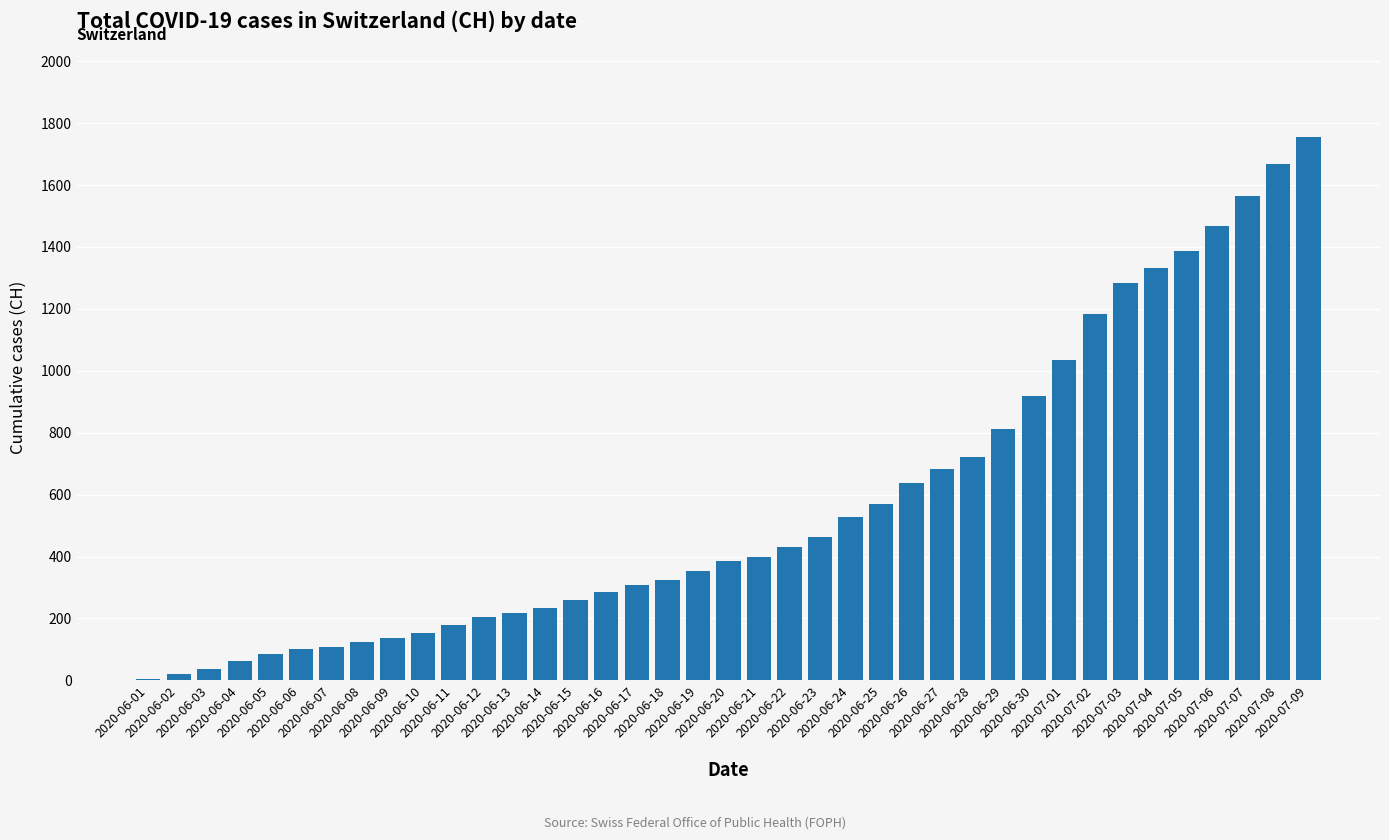

At which label is the value closest to 879?

2020-06-30